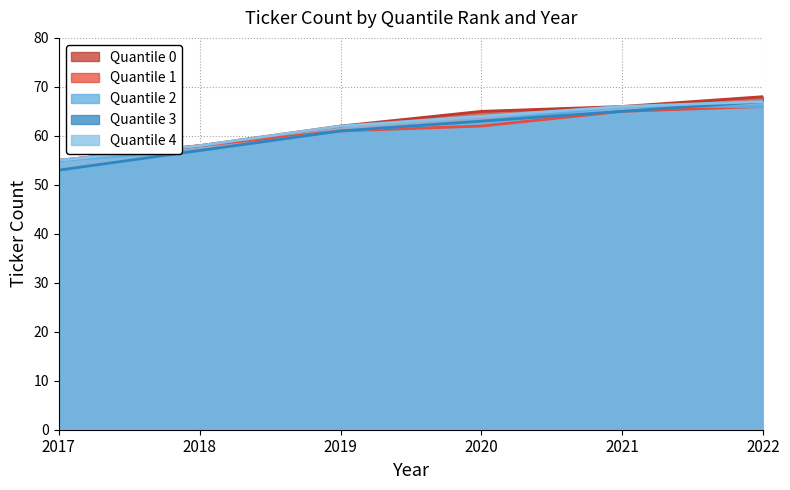

Rank the series at 2022 from highest to lowest value.

Quantile 0, Quantile 3, Quantile 4, Quantile 1, Quantile 2